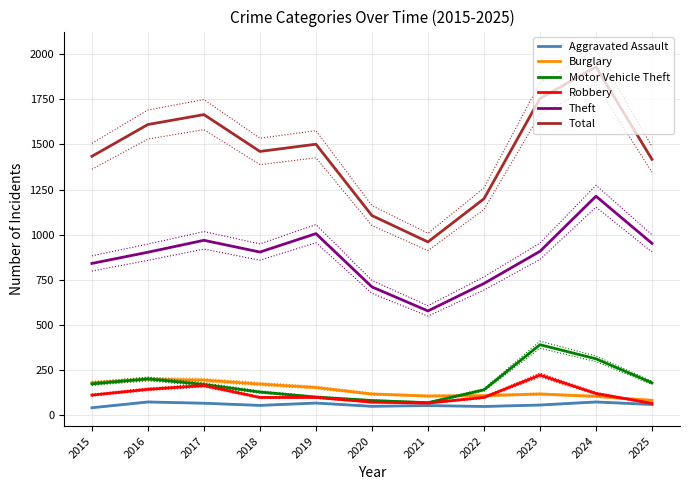

What are all the series names shown in the legend?

Aggravated Assault, Burglary, Motor Vehicle Theft, Robbery, Theft, Total